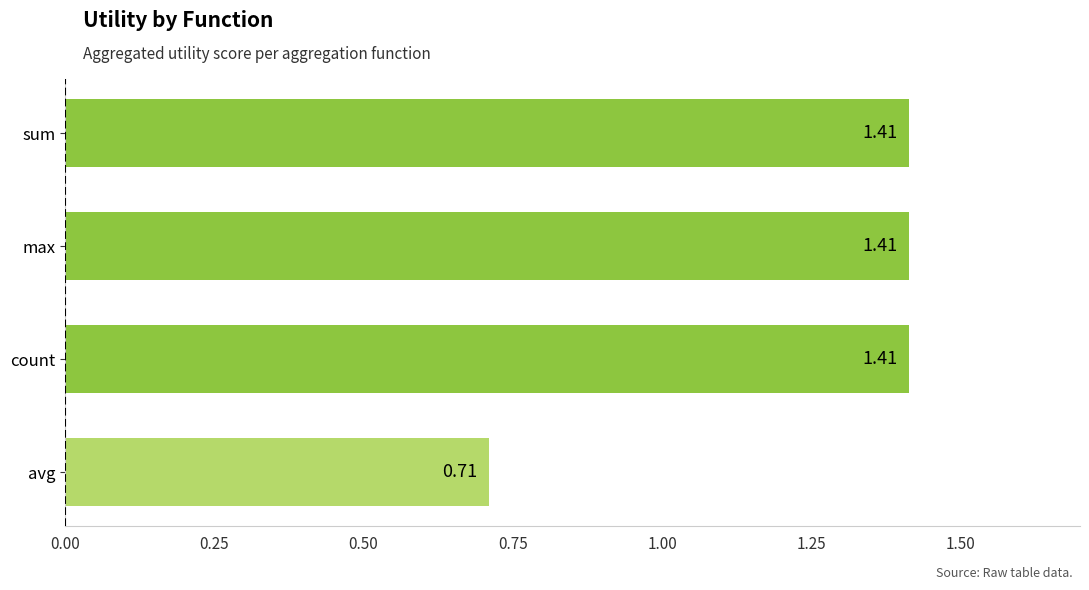

What is the average value?

1.2